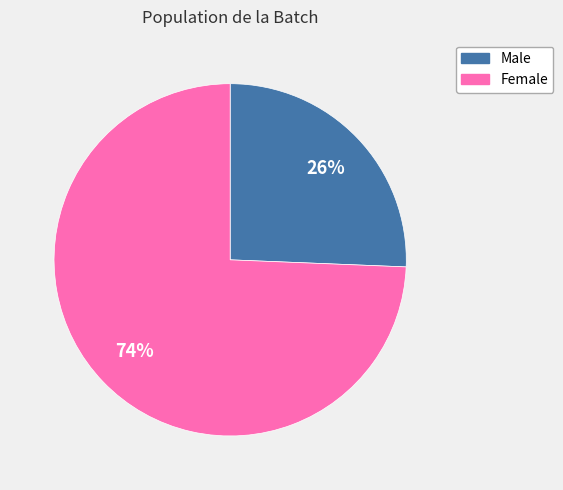

The Female slice represents 74% of the pie. True or false?

True